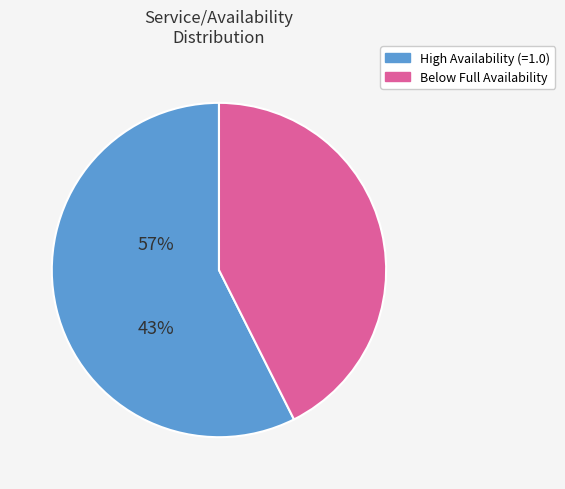

Is there any slice that represents more than half of the pie?

Yes